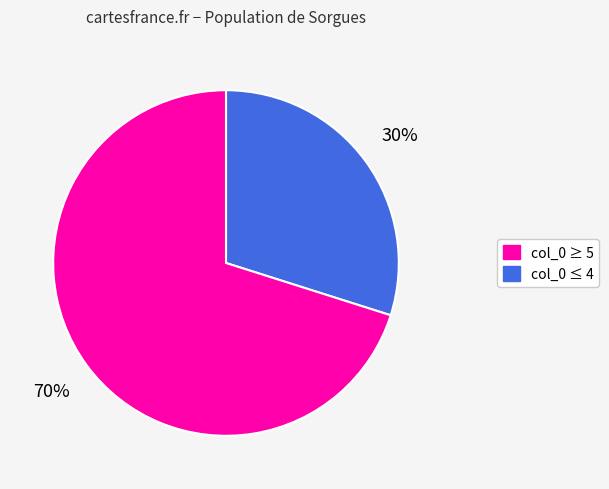

To the nearest percent, what is the difference between the largest and smallest slice percentages?

40%